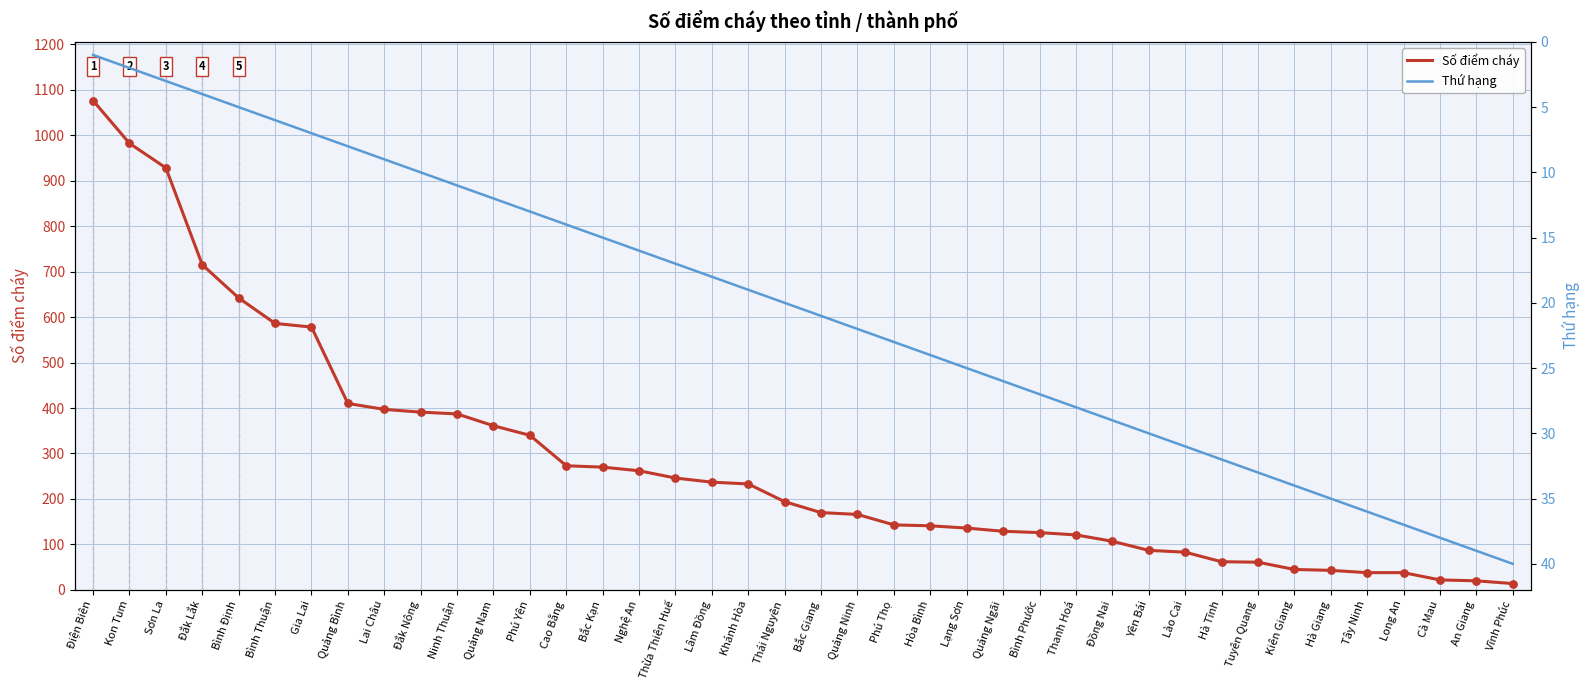

Which series has the largest Y range (max minus min)?

Số điểm cháy